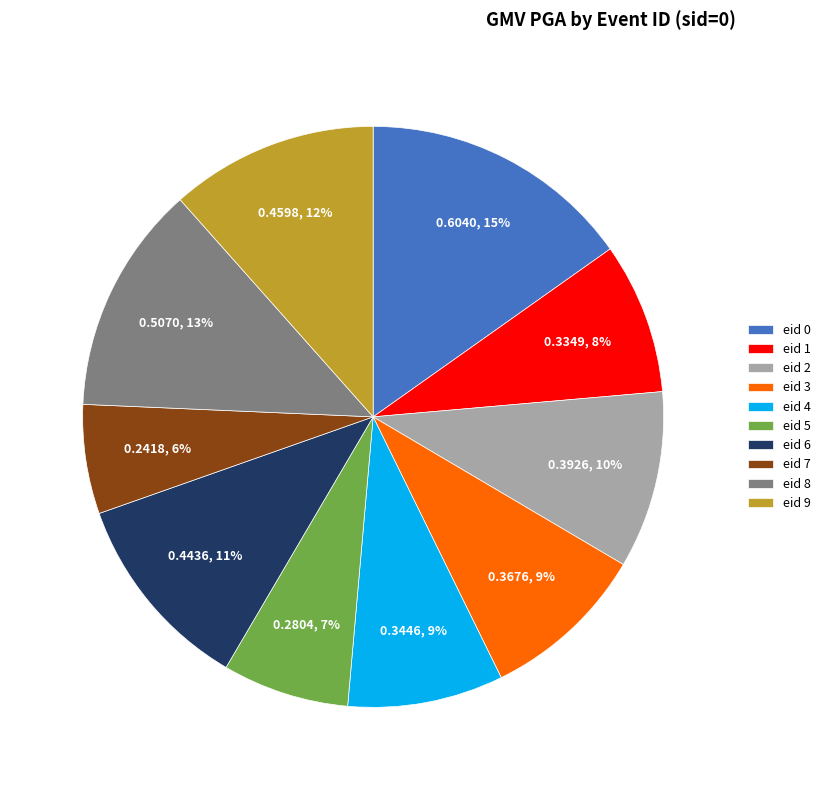

To the nearest percent, what is the average slice percentage?

10%